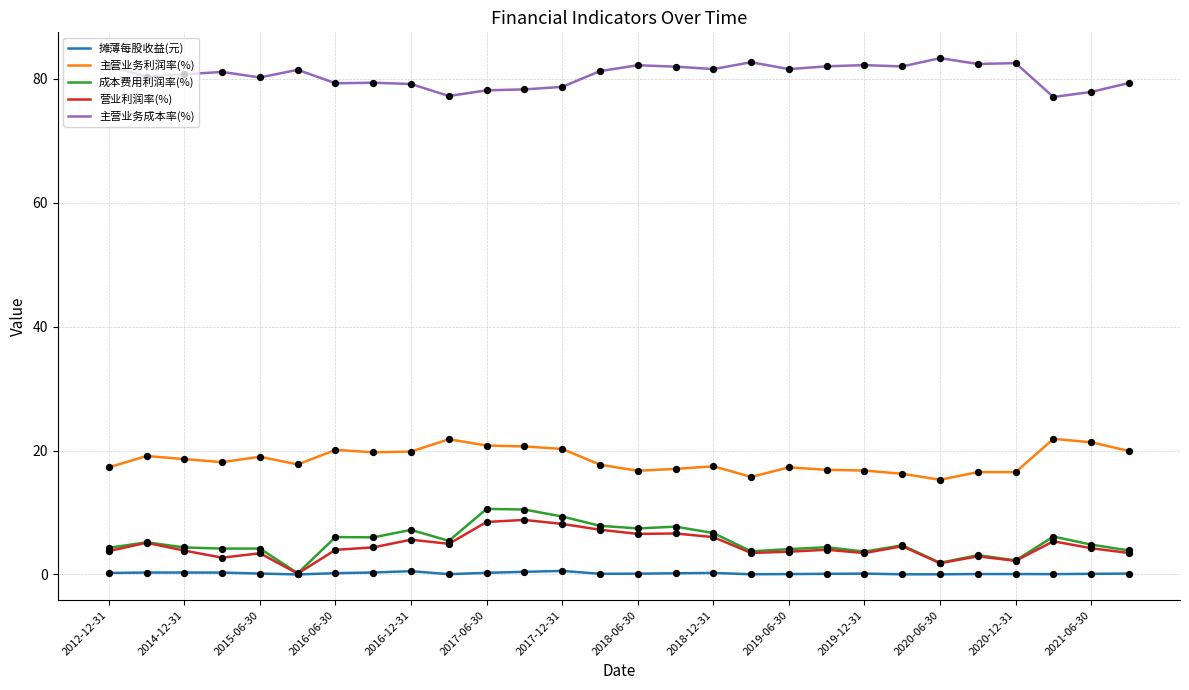

Which series has the largest total across all categories?

主营业务成本率(%)